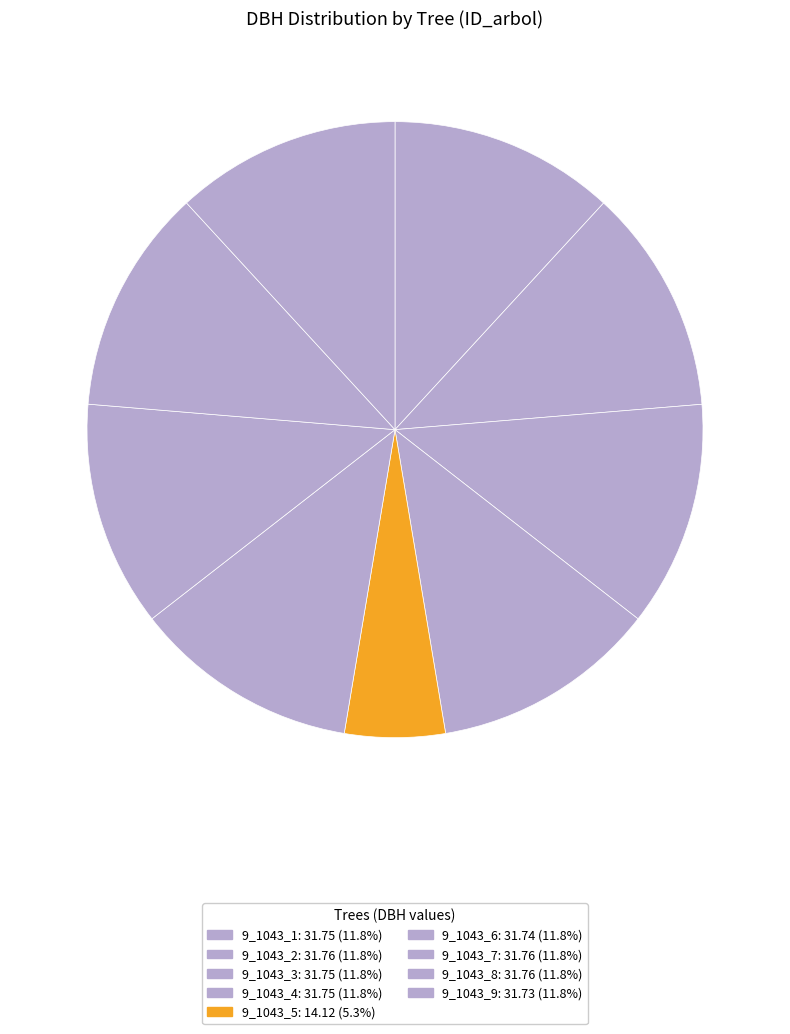

To the nearest percent, what is the average slice percentage?

11%